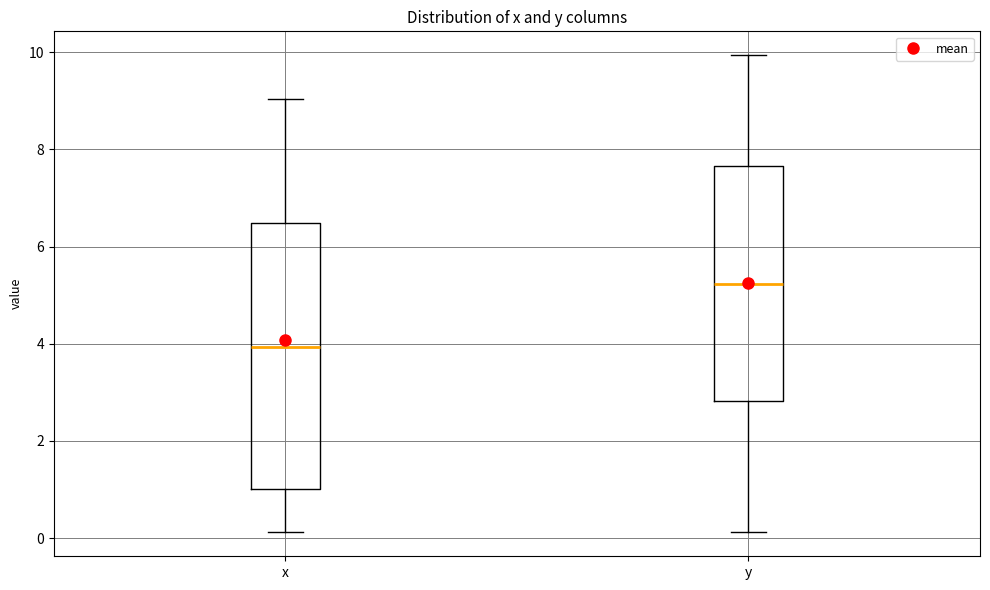

Reading left to right, read every box against the y-axis: the position of its median line, the range the box covers, and the ends of its whiskers. The values are not printed on the chart, so give them approximately, as read against the axis.

x: median 4.0, box 1.0 to 6.4, whiskers 0.2 to 9.0
y: median 5.2, box 2.8 to 7.6, whiskers 0.2 to 10.0